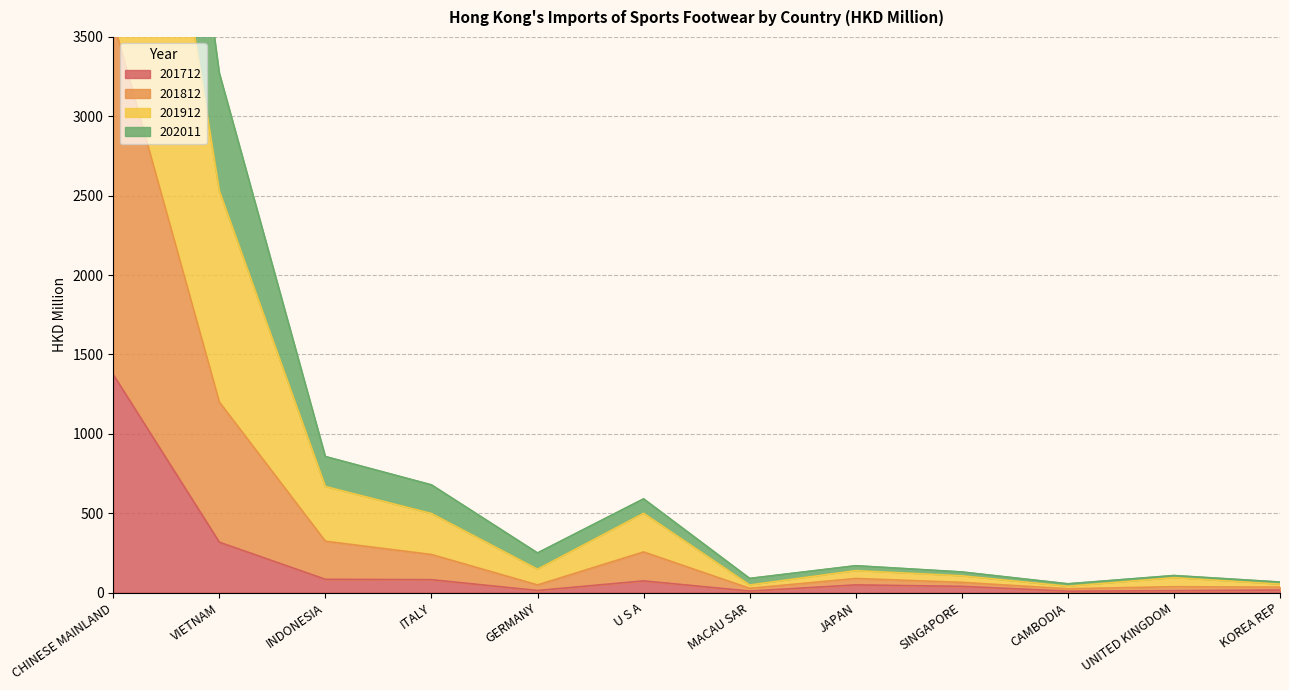

Which category has the lowest value in the 202011 series?

CAMBODIA